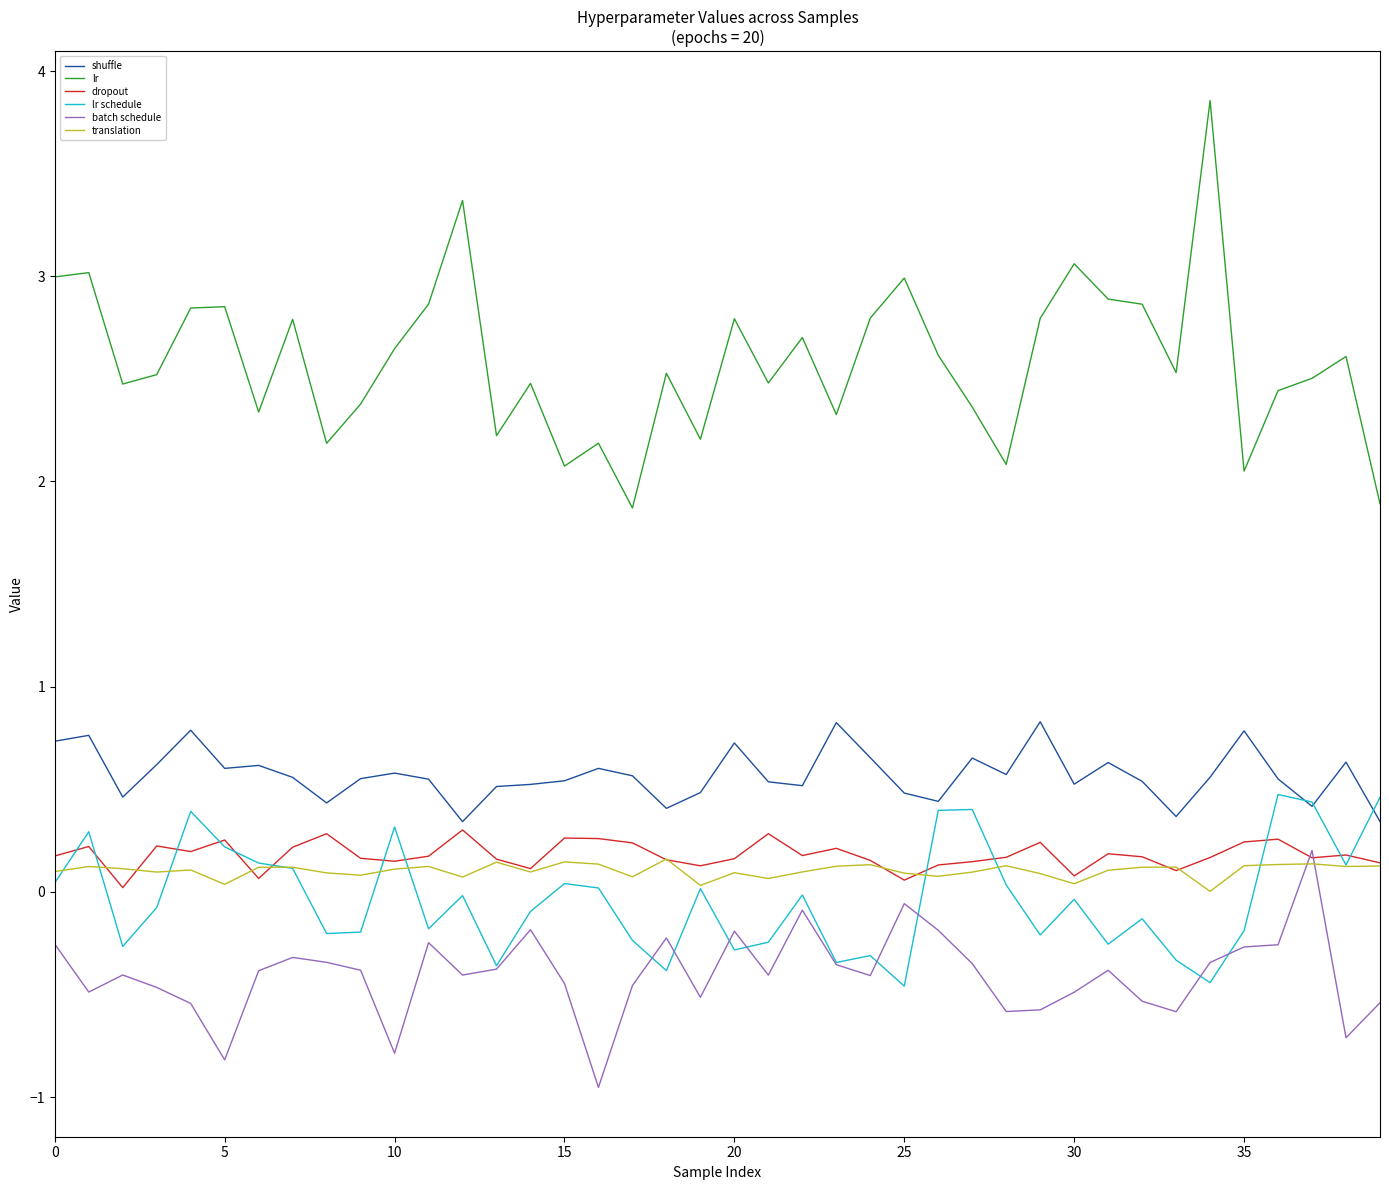

True or false: lr and dropout cross at least once.

False